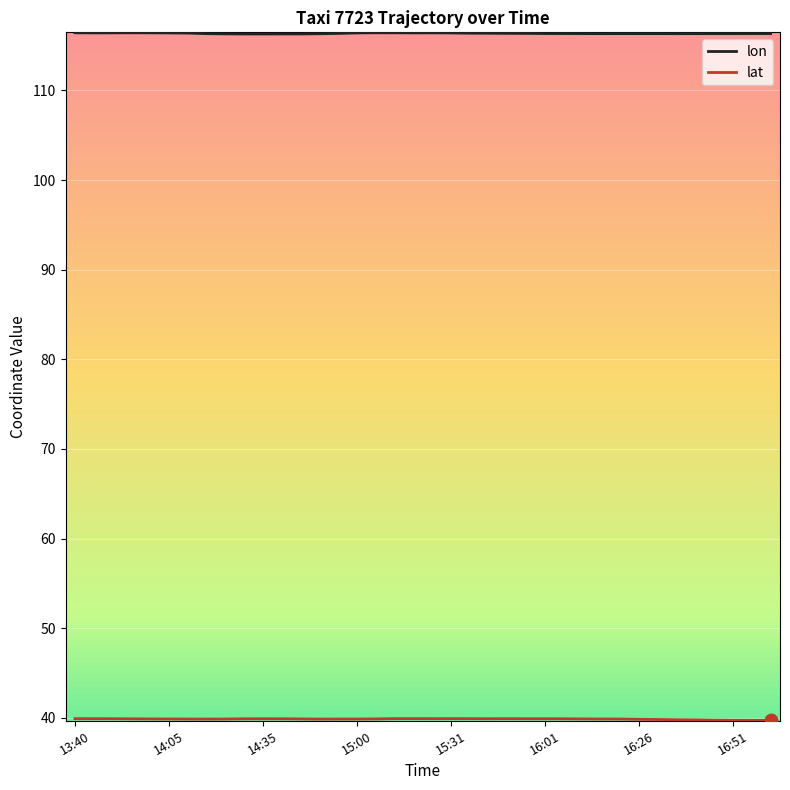

Which series has the largest total across all categories?

lon